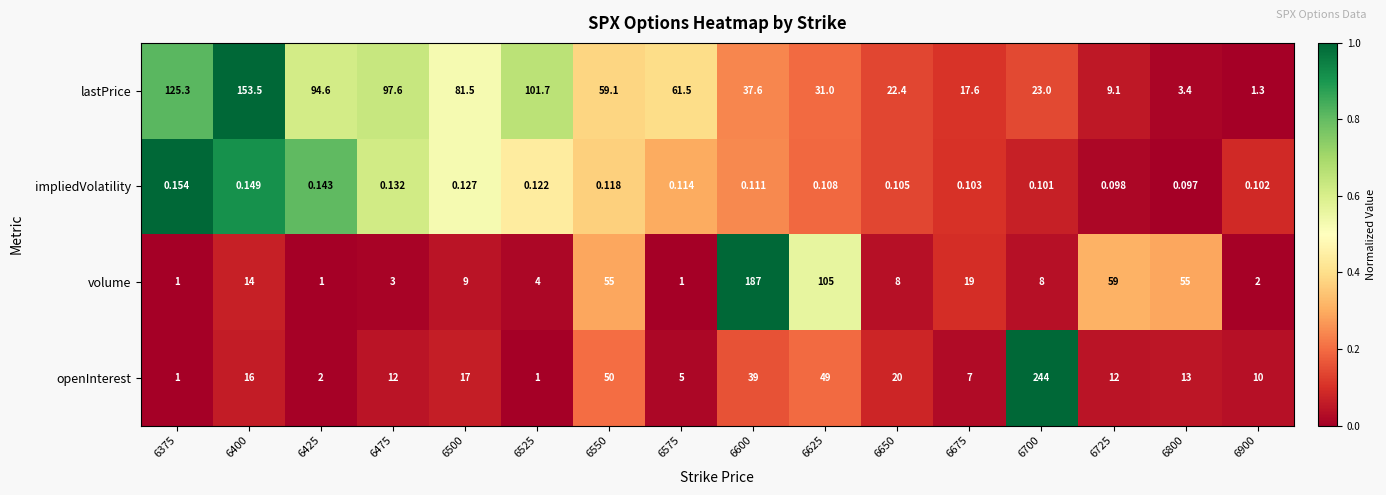

How many data points does each series have?

16